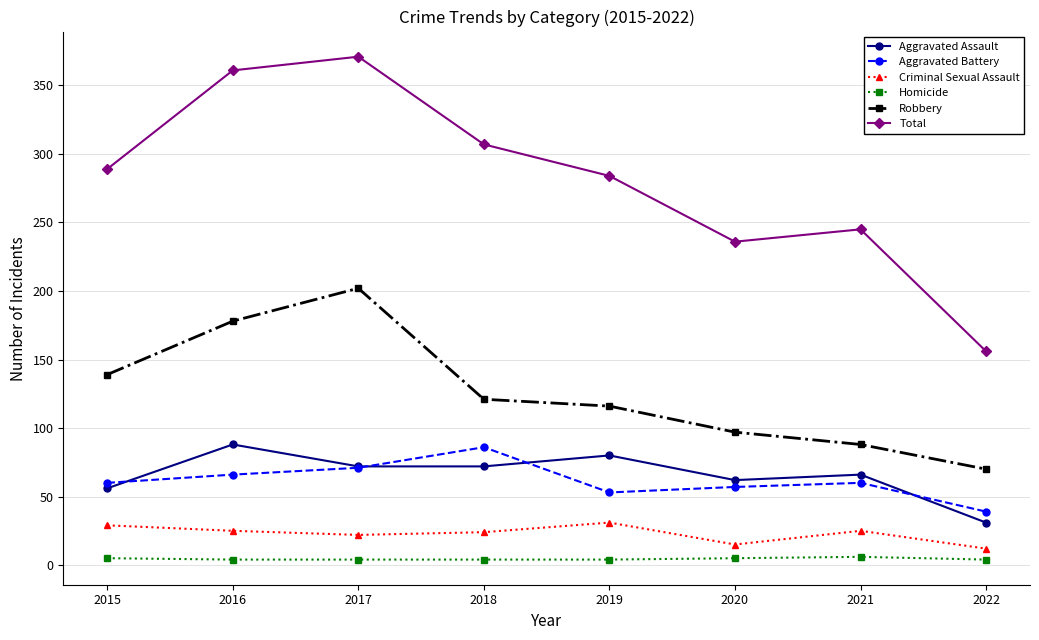

True or false: Robbery and Total cross at least once.

False